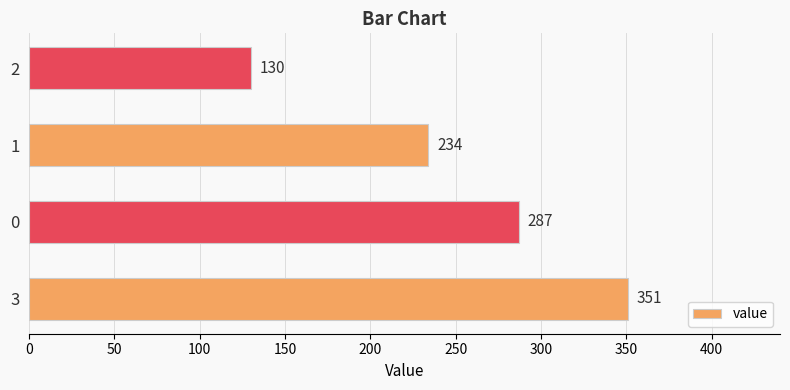

List the labels in order of value, smallest first.

2, 1, 0, 3